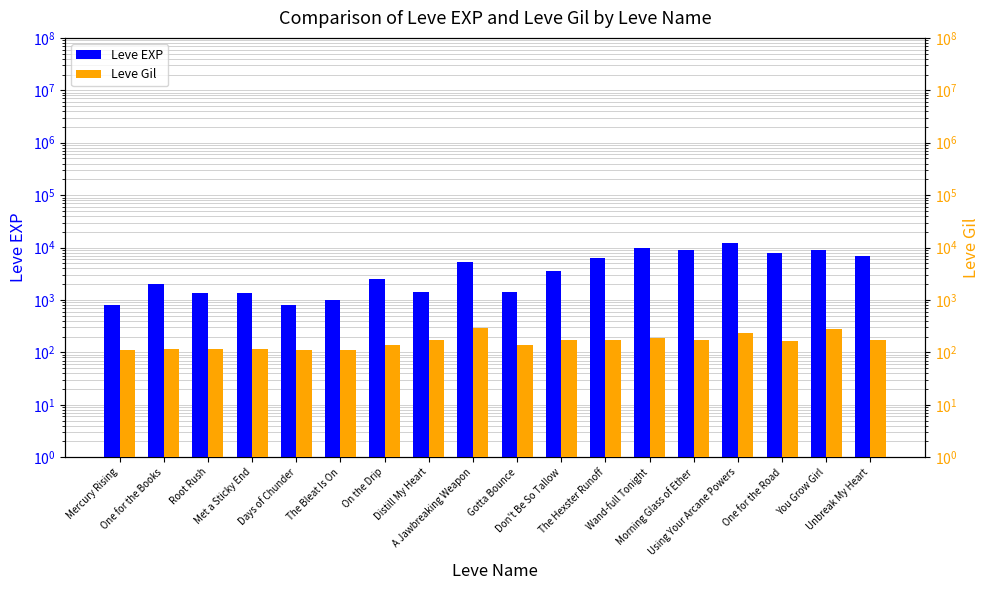

Reading left to right, transcribe all the data shown in this chart.

Leve EXP: 800	2040	1330	1330	800	980	2490	1420	5220	1420	3600	6280	9990	8930	12030	7880	8930	6880
Leve Gil: 113	114	114	115	112	112	139	169	293	140	170	169	191	169	230	168	284	175